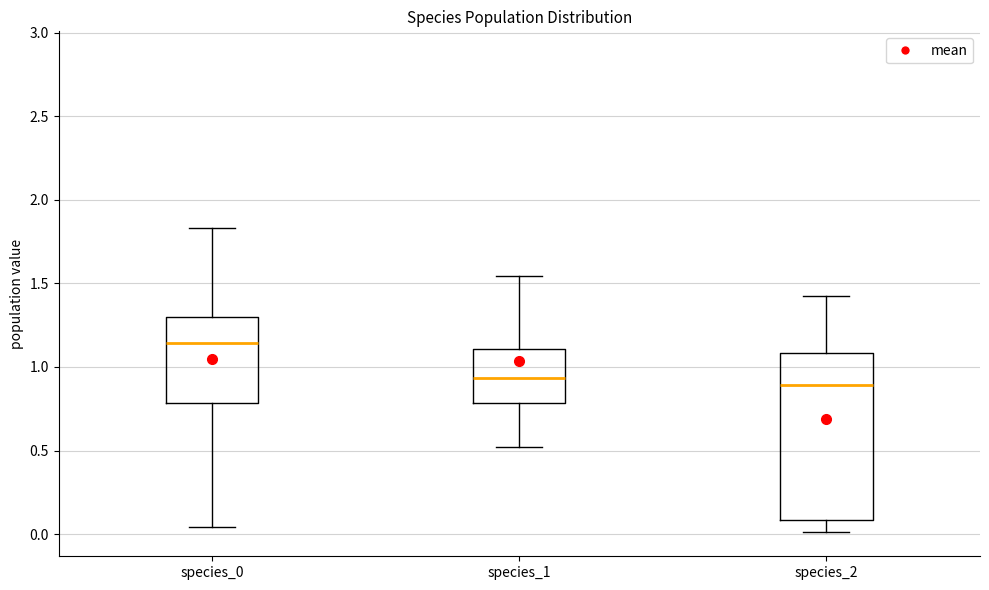

Reading left to right, read every box against the y-axis: the position of its median line, the range the box covers, and the ends of its whiskers. The values are not printed on the chart, so give them approximately, as read against the axis.

species_0: median 1.15, box 0.80 to 1.30, whiskers 0.05 to 1.85
species_1: median 0.95, box 0.80 to 1.10, whiskers 0.50 to 1.55
species_2: median 0.90, box 0.10 to 1.10, whiskers 0.00 to 1.40